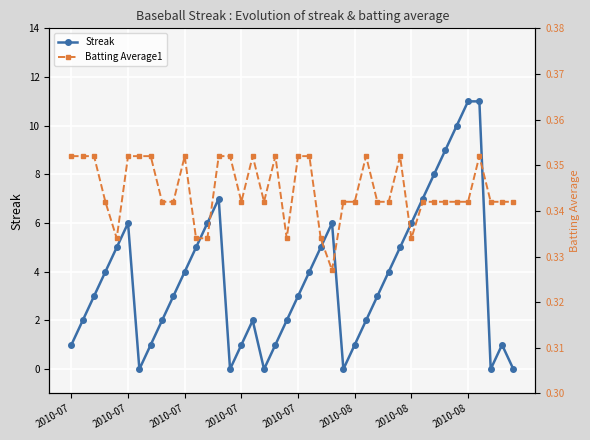

The Streak series shows 3.5 at 32. True or false?

False